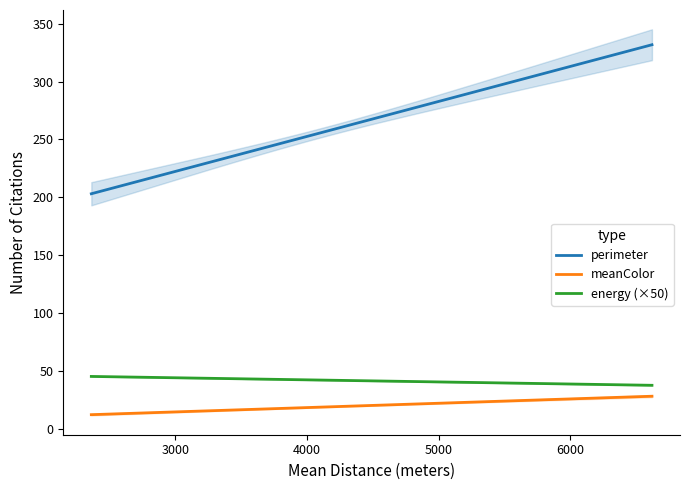

What is the highest value of the perimeter series?

331.8